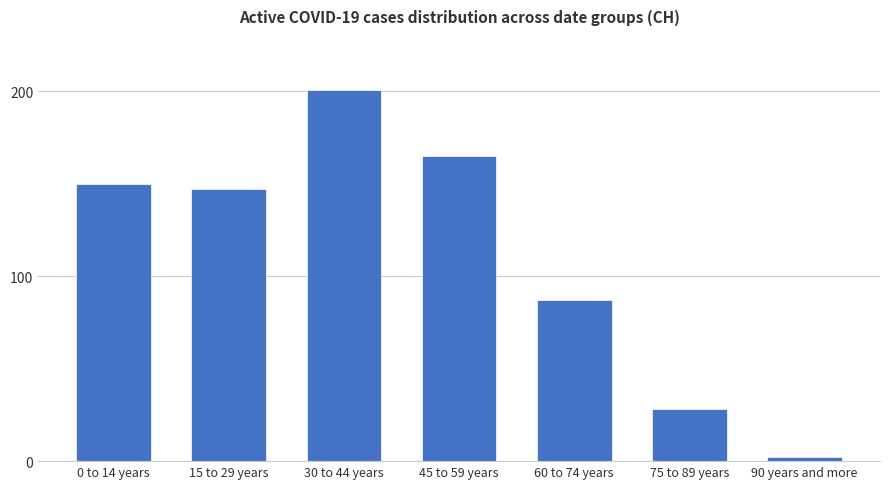

How many categories are shown in the chart?

7